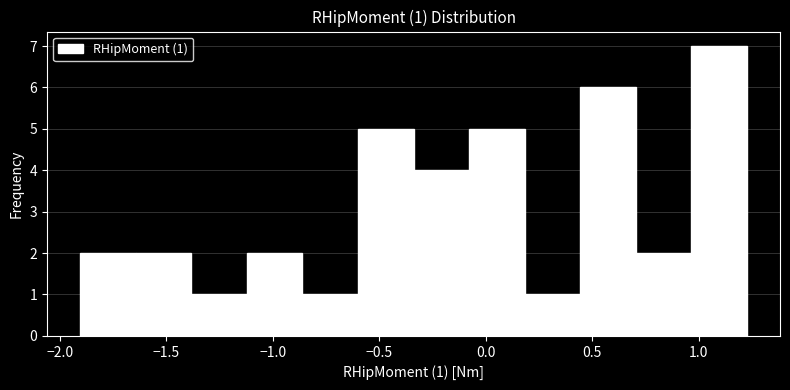

Which range on the x-axis has the tallest bar?

0.95 to 1.20